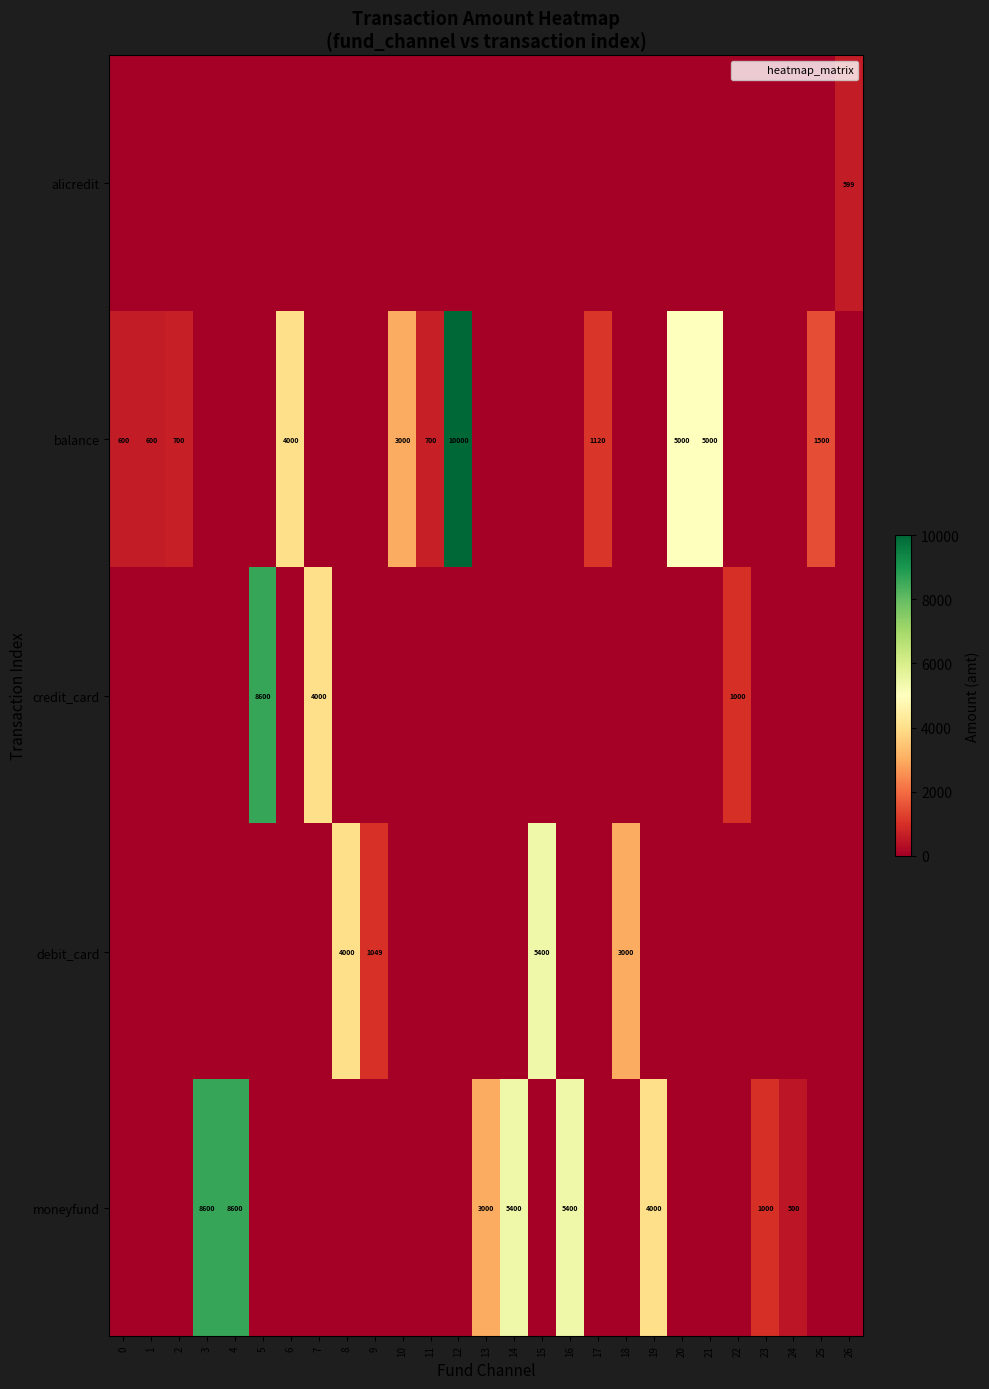

The value of moneyfund at 7 is 5738. True or false?

False